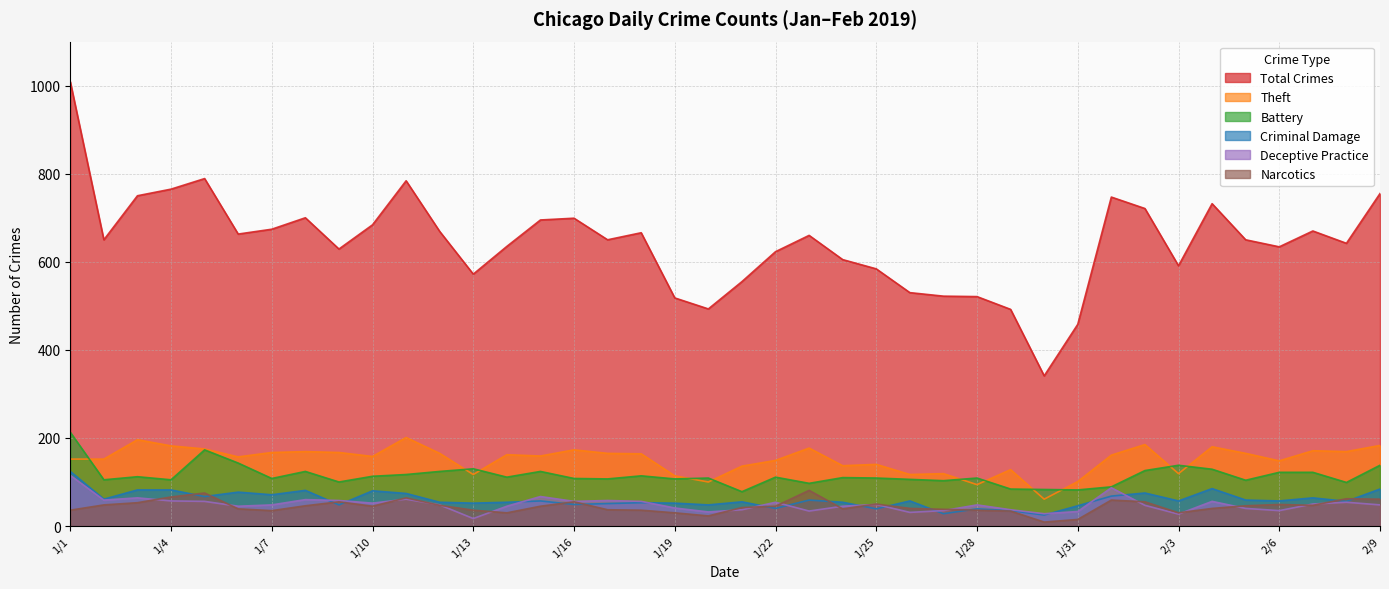

What is the sum of the Theft values at 1/22 and 1/28?

243